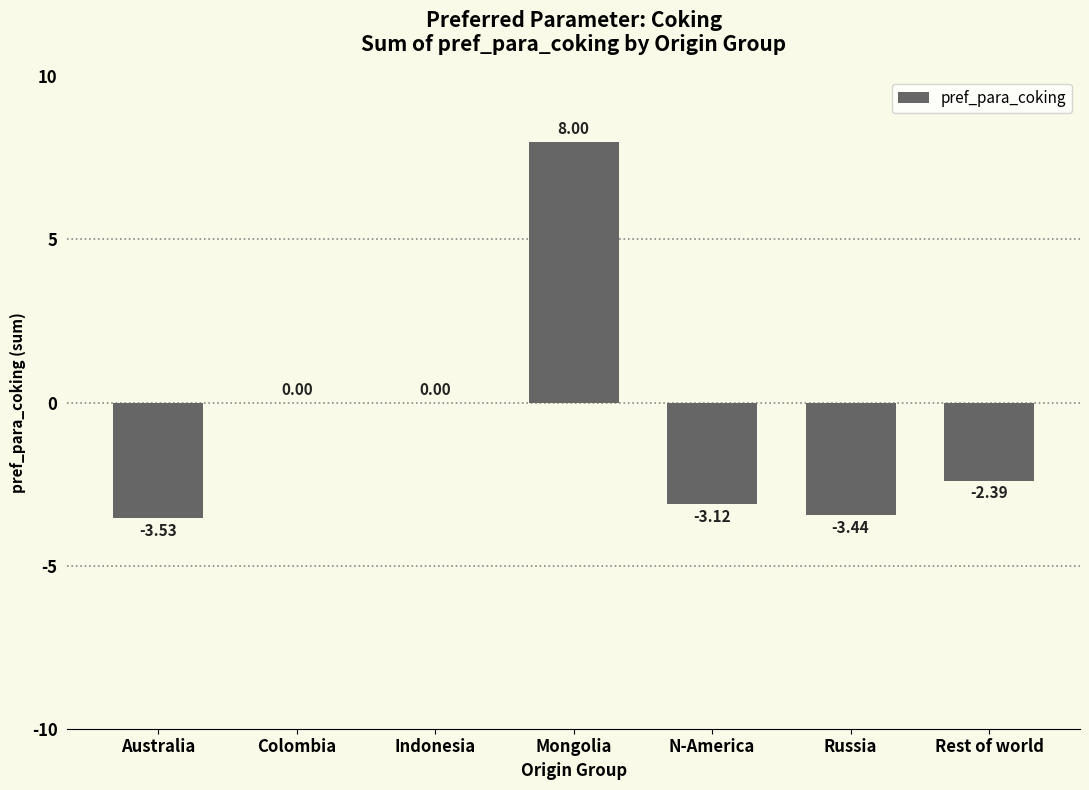

What value does the data have at Mongolia?

8.0